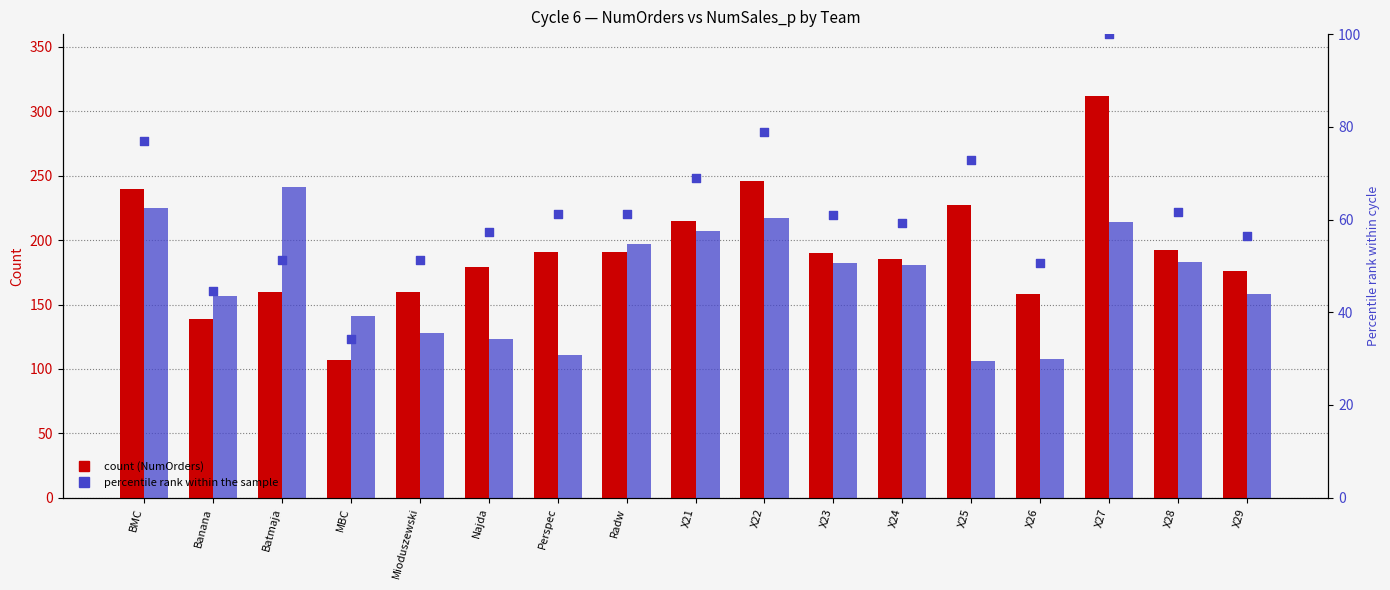

At how many categories does at least one series exceed 134?

17